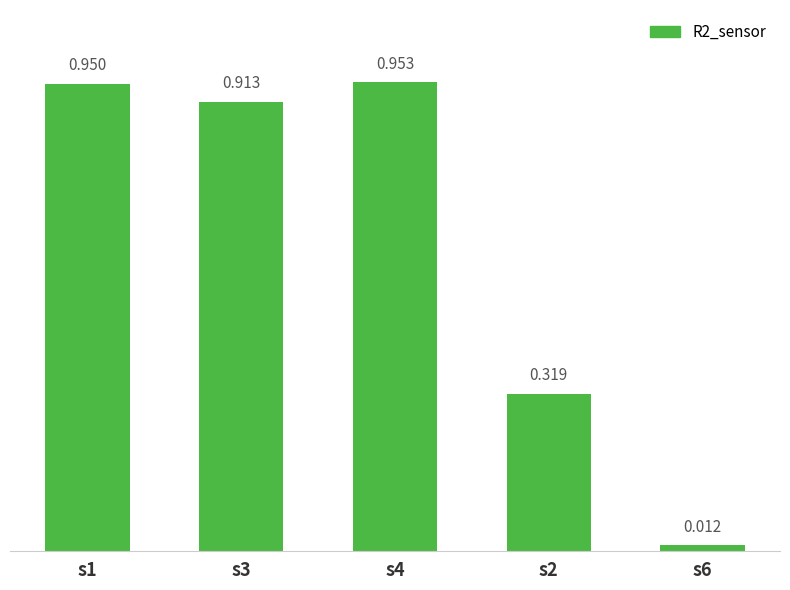

Reading right to left, transcribe all the data shown in this chart.

0.0	0.3	1.0	0.9	1.0